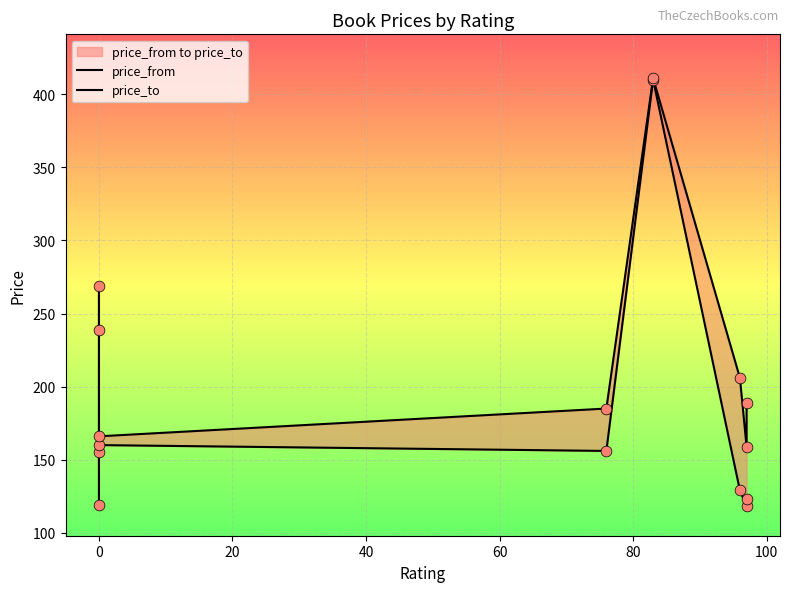

Is the value of price_to at −20 greater than the value of price_from at 40?

Yes